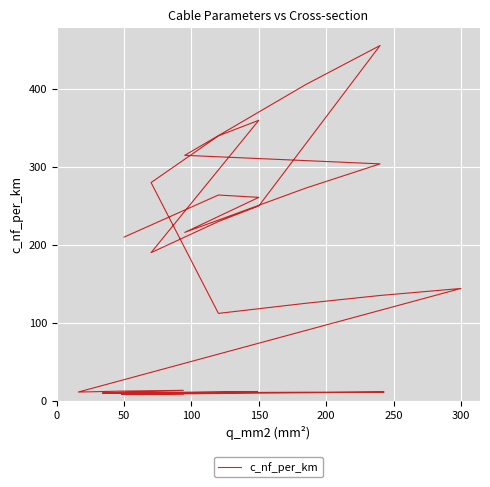

True or false: the data shows 221.2 at 300.

False